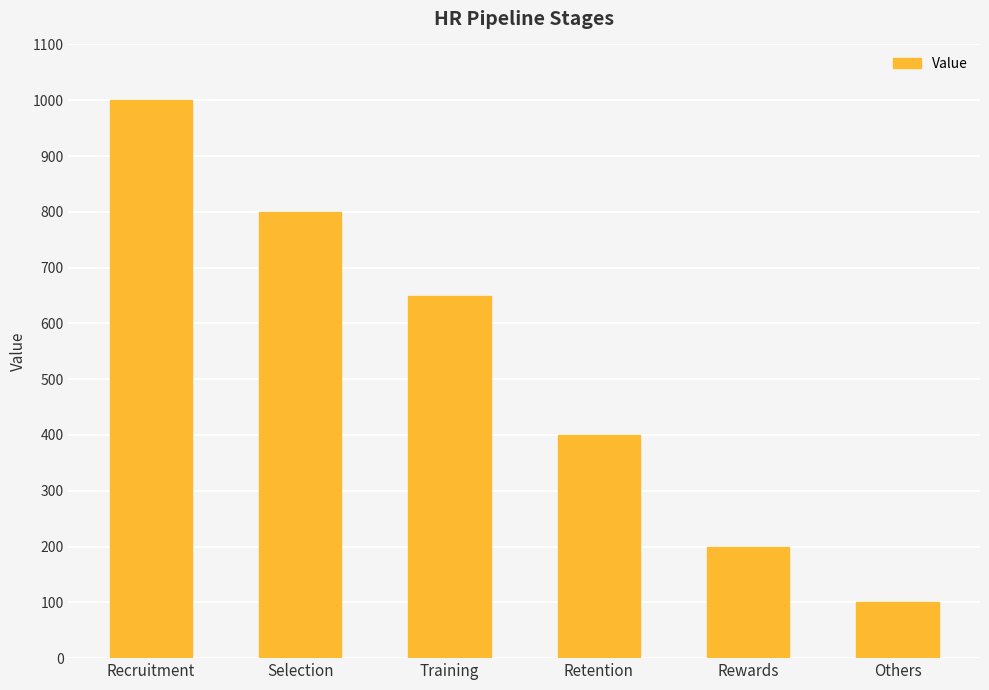

Approximately how many times larger is the value at Retention compared to Others?

4.0